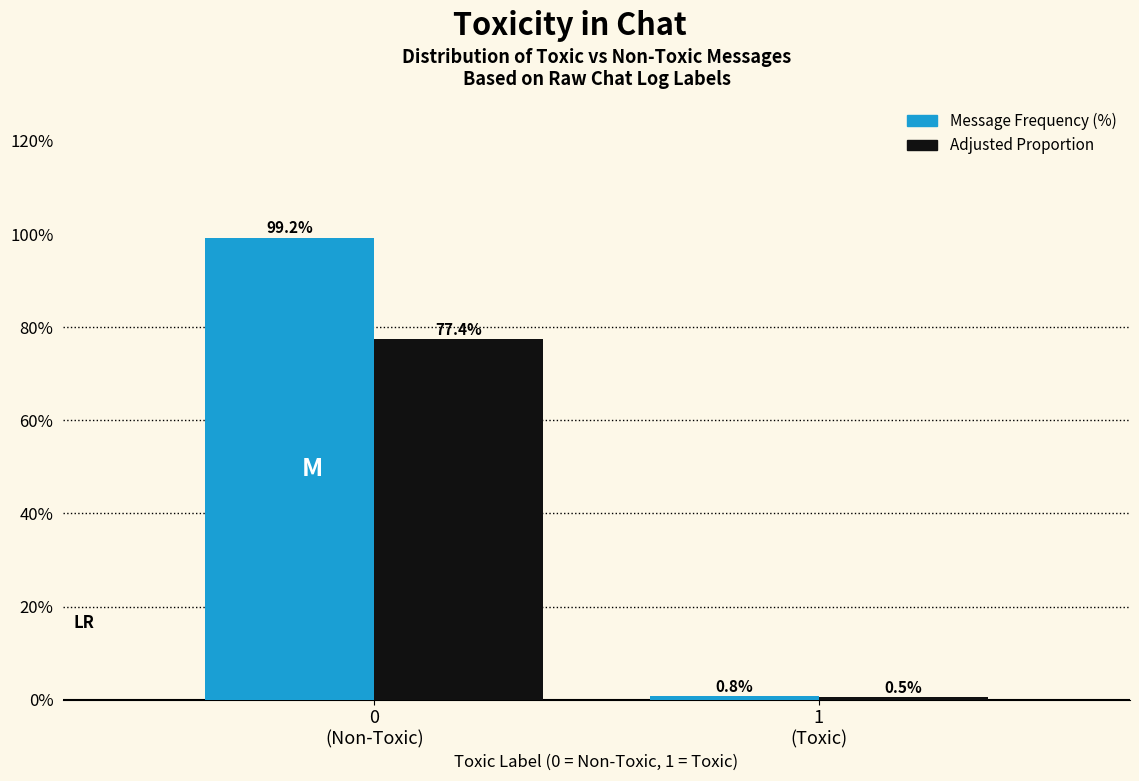

What is the minimum value shown in the chart?

0.5